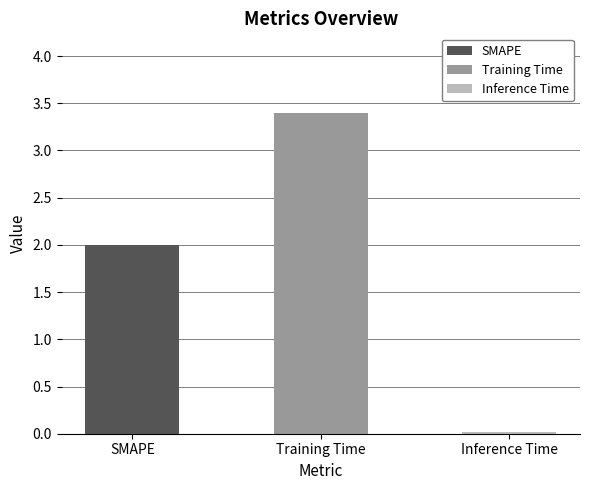

What is the difference between the values at Training Time and Inference Time?

3.4